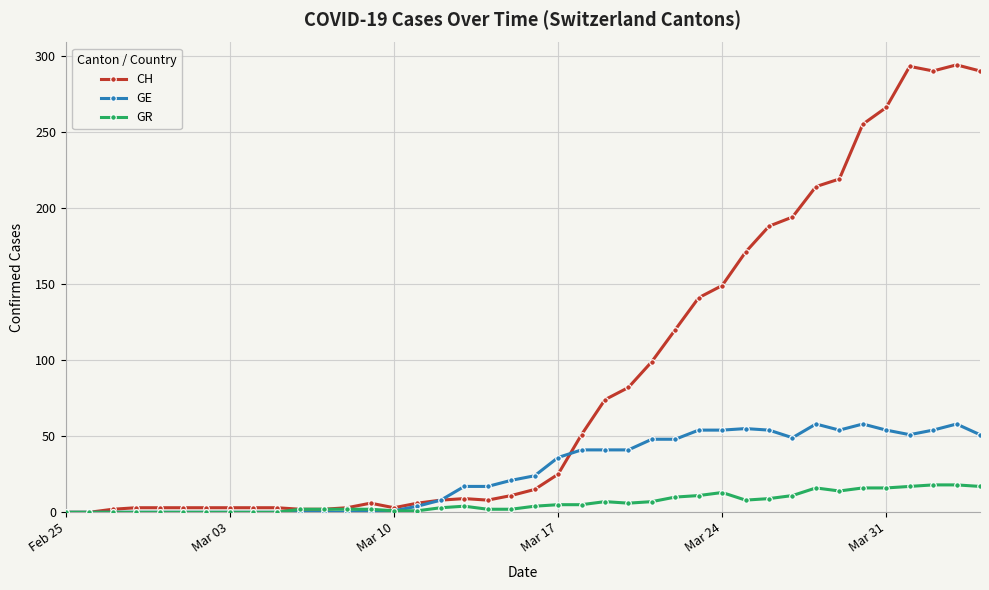

What are all the series names shown in the legend?

CH, GE, GR